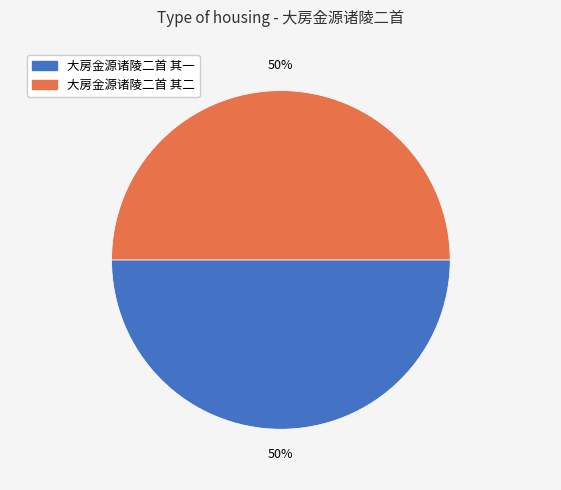

What percentage is the 大房金源诸陵二首 其一 slice, to the nearest percent?

50%